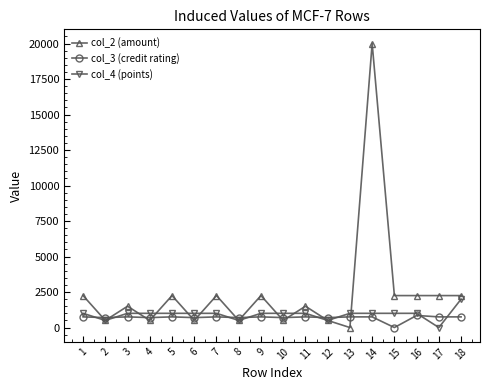

At 15, list the series in order from smallest to largest.

col_3 (credit rating), col_4 (points), col_2 (amount)